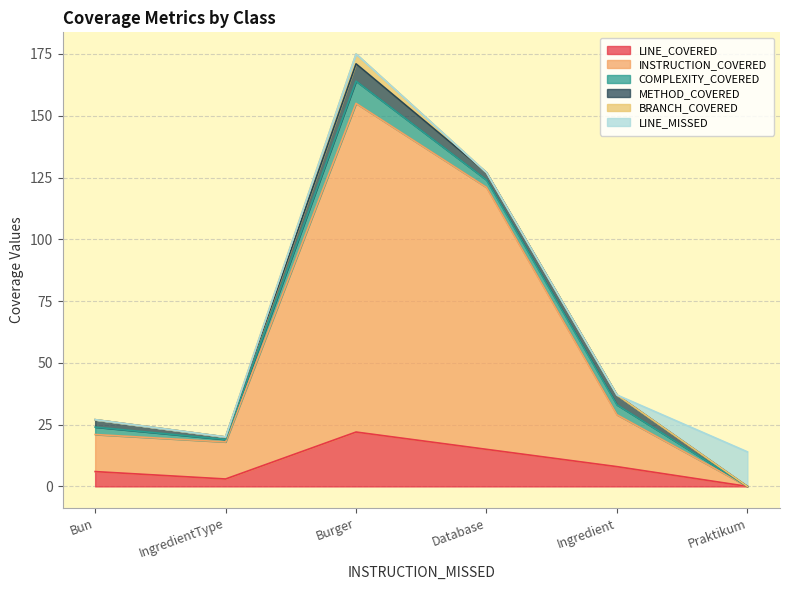

Where do METHOD_COVERED and LINE_MISSED first cross each other?

Ingredient and Praktikum